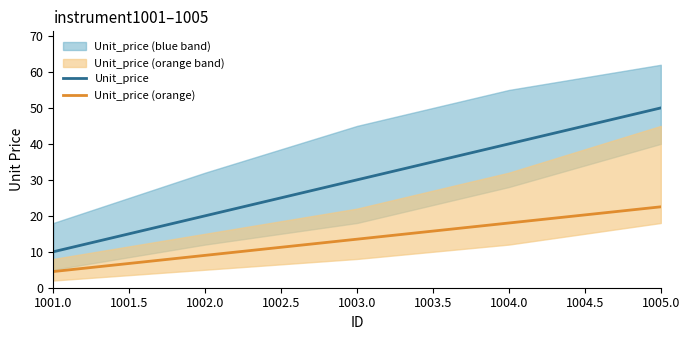

Rank the series by their average value, from highest to lowest.

Unit_price, Unit_price (orange)